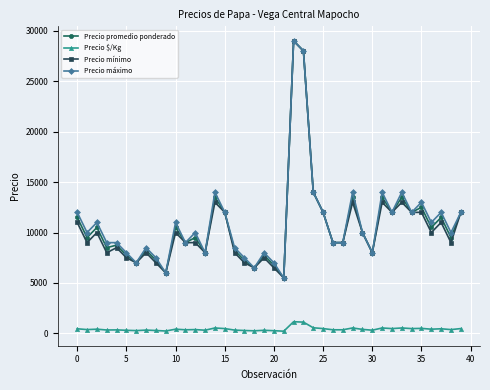

What is the highest value of the Precio $/Kg series?

1160